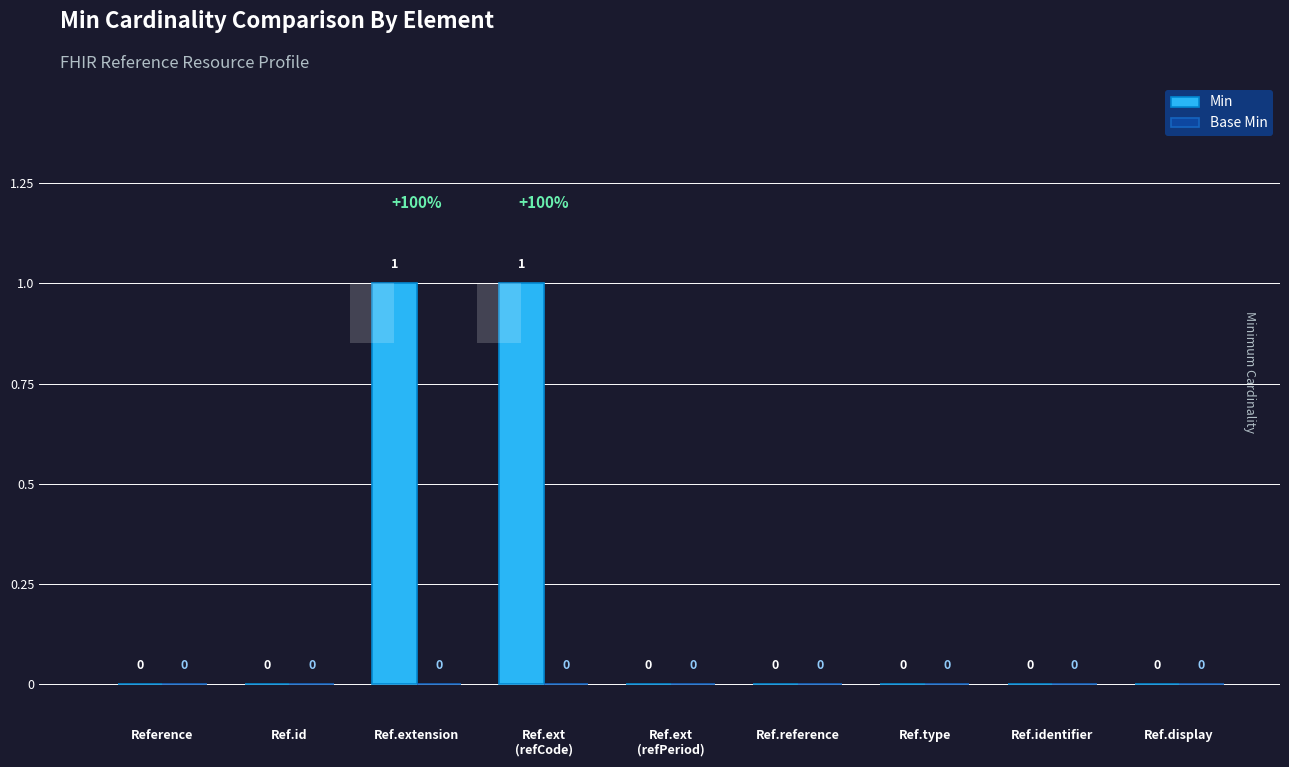

What position from the left is Ref.ext
(refCode)?

4